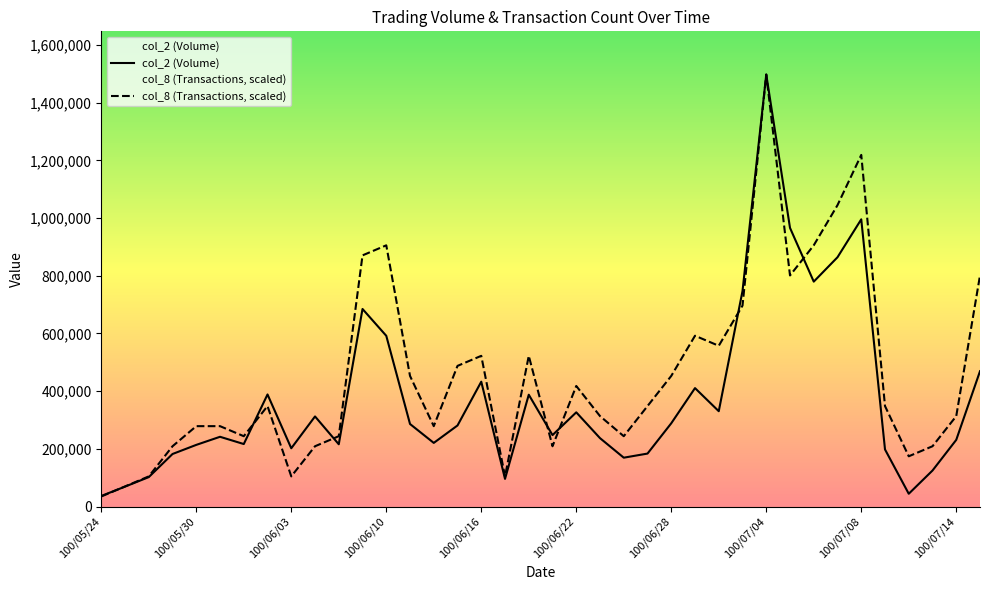

At which label is col_8 closest to 766137?

100/07/05